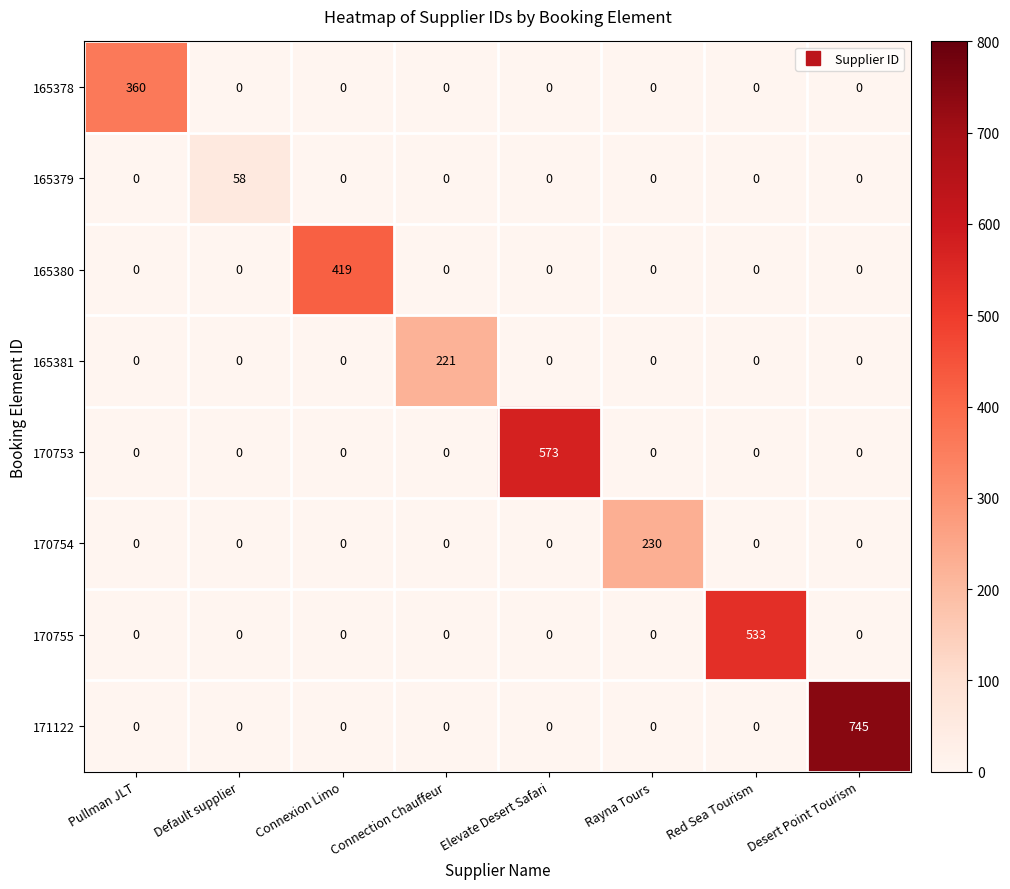

What is the average value of the 170755 series?

67